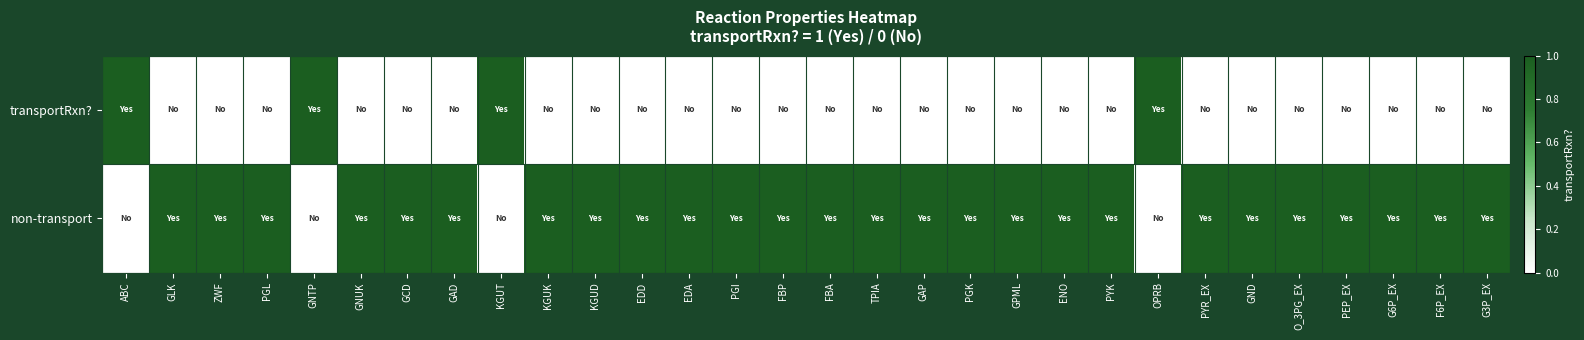

Which series has the largest range (max minus min)?

transportRxn?